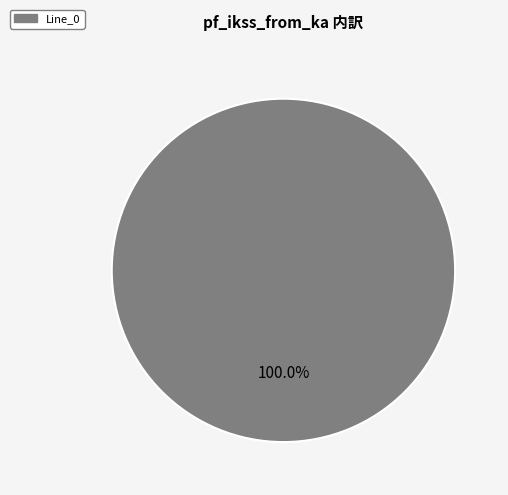

Count the number of slices in the pie.

1